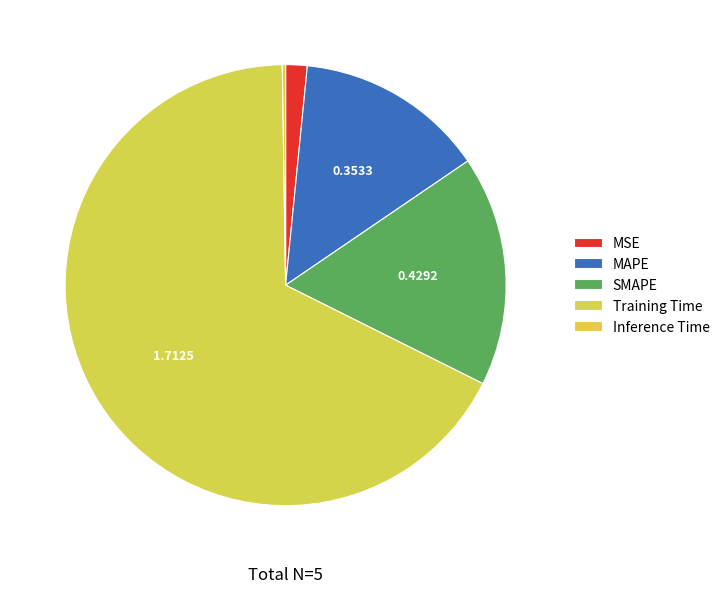

How many segments does this pie chart have?

5